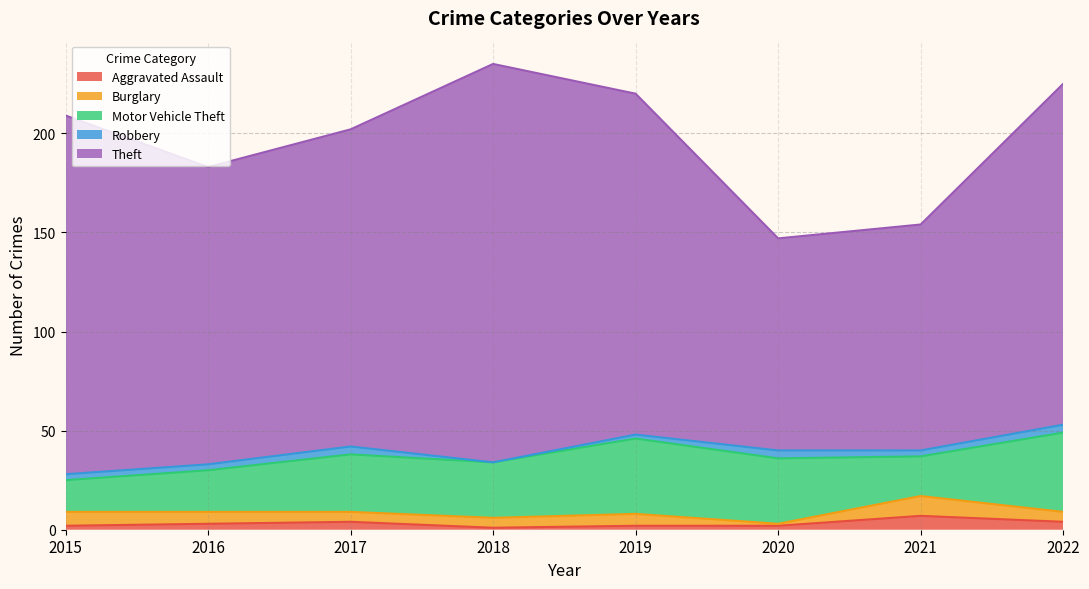

True or false: Robbery and Theft cross at least once.

False